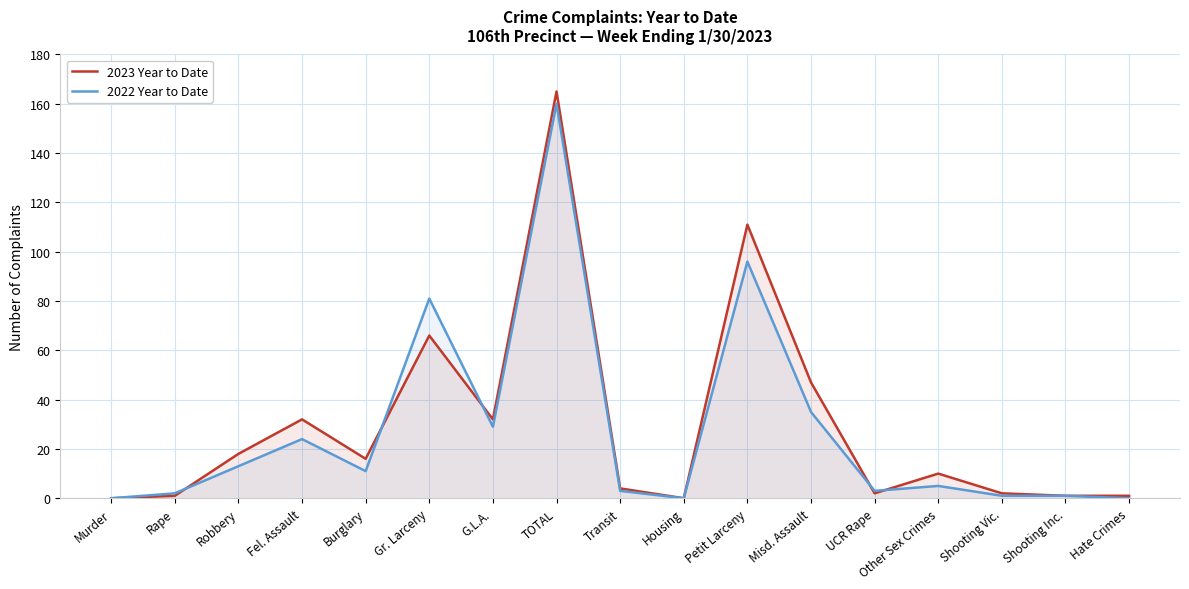

Rank the series by their average value, from highest to lowest.

2023 Year to Date, 2022 Year to Date